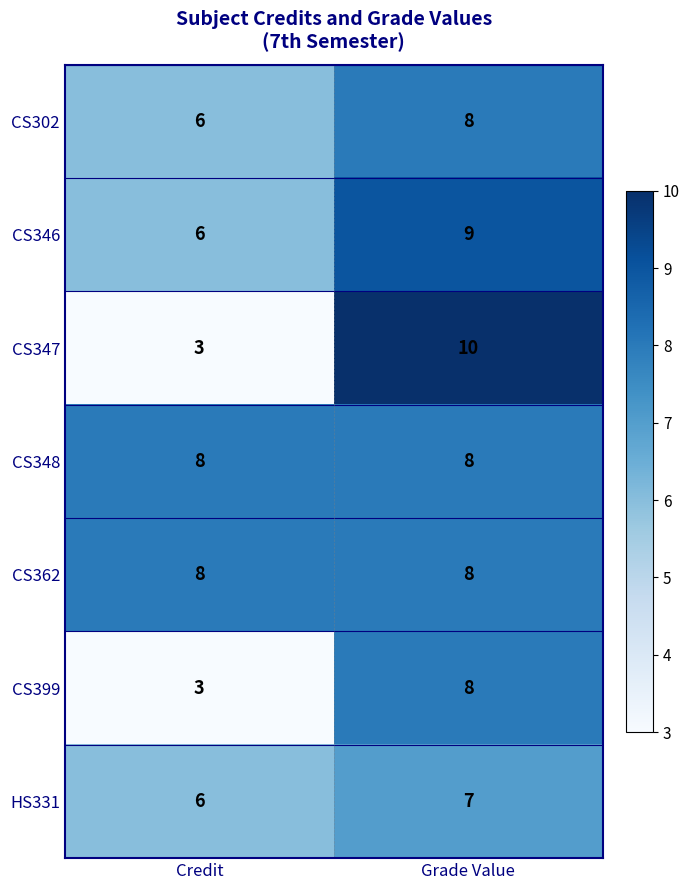

At which category is the sum across all series the highest?

Grade Value